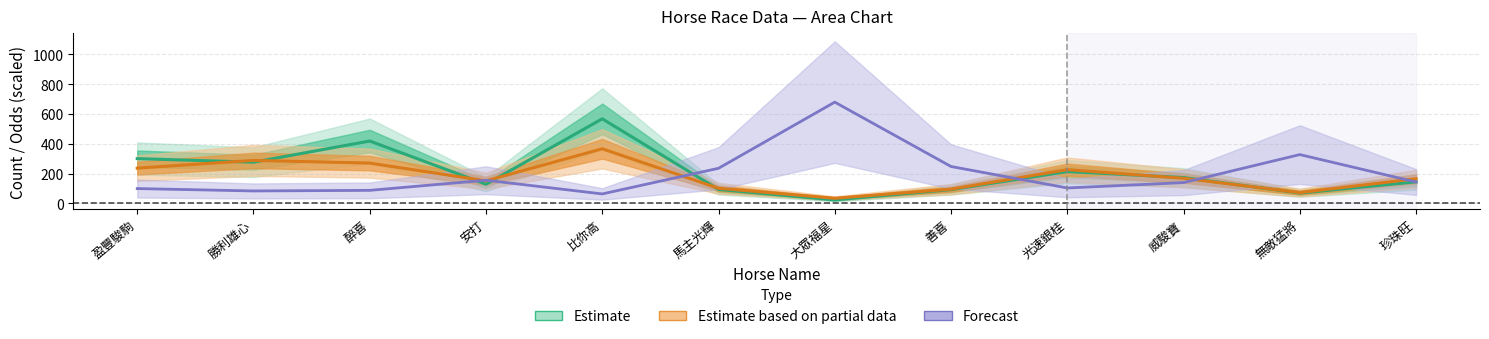

Between 比你高 and 善喜, which series saw the biggest shift?

WinInTenThousand